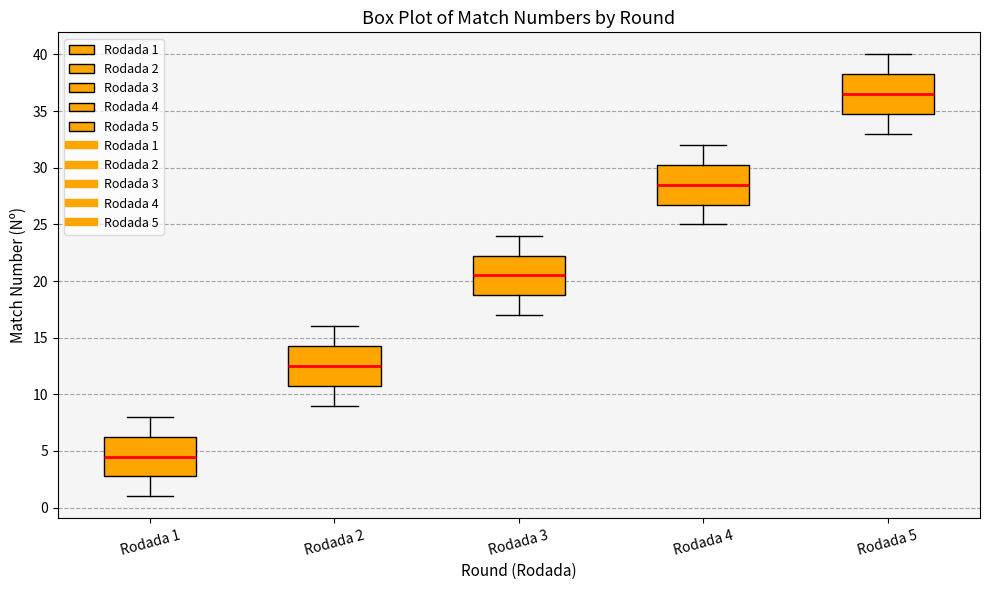

Reading left to right, transcribe this box plot: for each box, give where its median line is, the range the box spans, and where its two whiskers end, as read against the y-axis. The values are not printed on the chart, so give them approximately, as read against the axis.

Rodada 1: median 4.5, box 3.0 to 6.5, whiskers 1.0 to 8.0
Rodada 2: median 12.5, box 11.0 to 14.5, whiskers 9.0 to 16.0
Rodada 3: median 20.5, box 19.0 to 22.5, whiskers 17.0 to 24.0
Rodada 4: median 28.5, box 27.0 to 30.5, whiskers 25.0 to 32.0
Rodada 5: median 36.5, box 35.0 to 38.5, whiskers 33.0 to 40.0